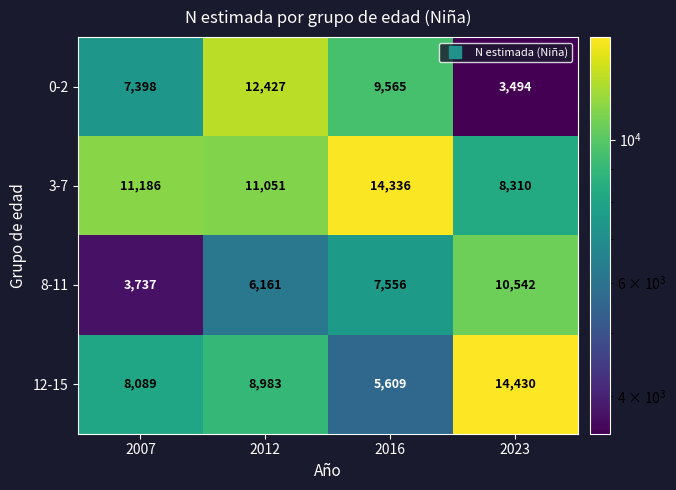

Which category has the highest value across all series?

2023